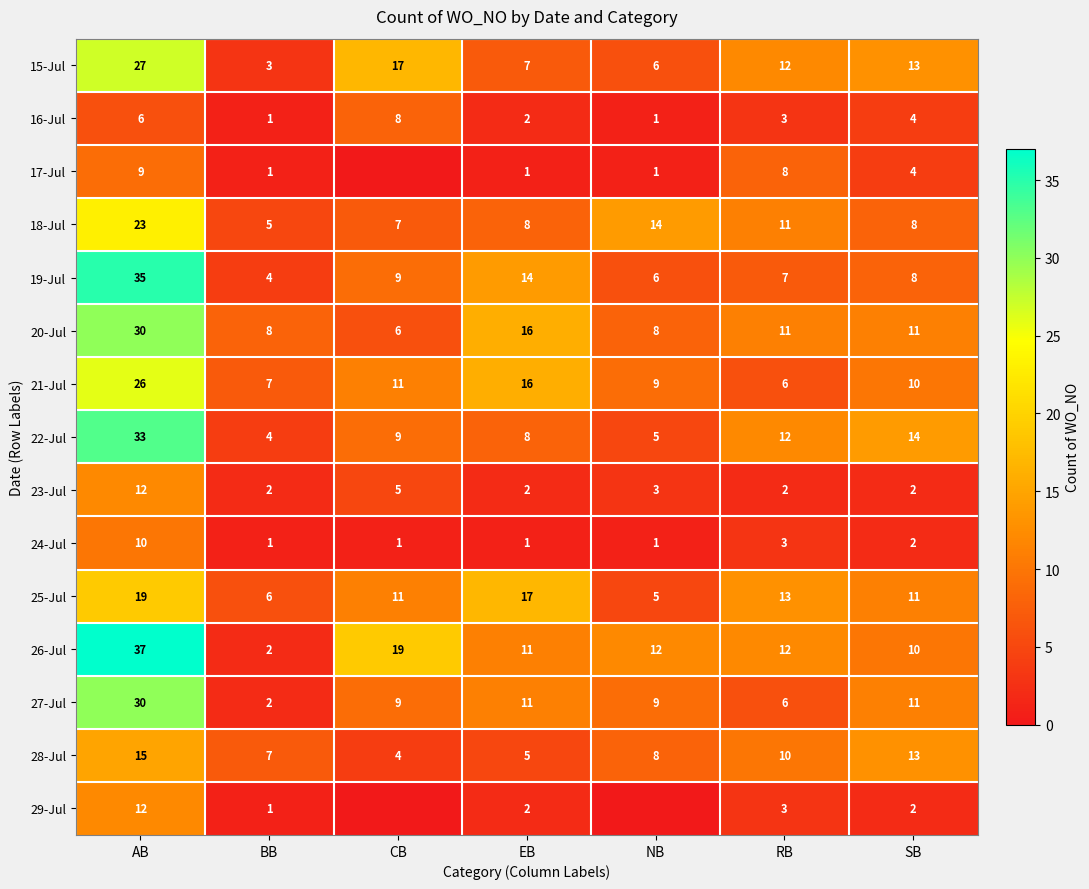

What is the difference between the highest and lowest values at SB?

12